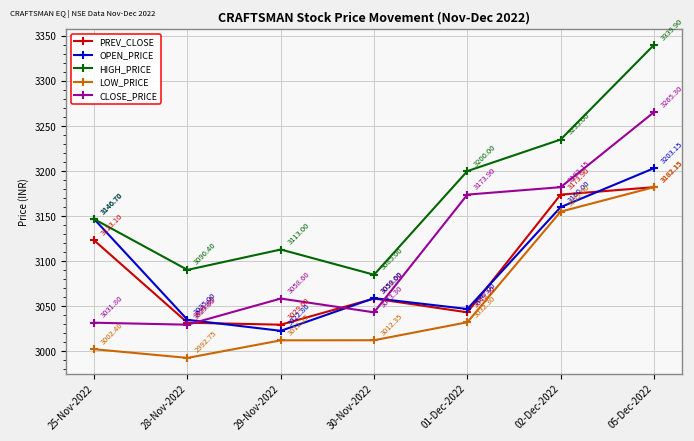

What is the spread (max minus min) of values at 05-Dec-2022?

157.8